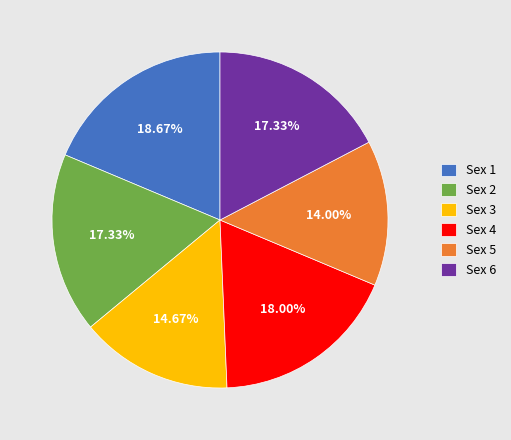

How many segments does this pie chart have?

6